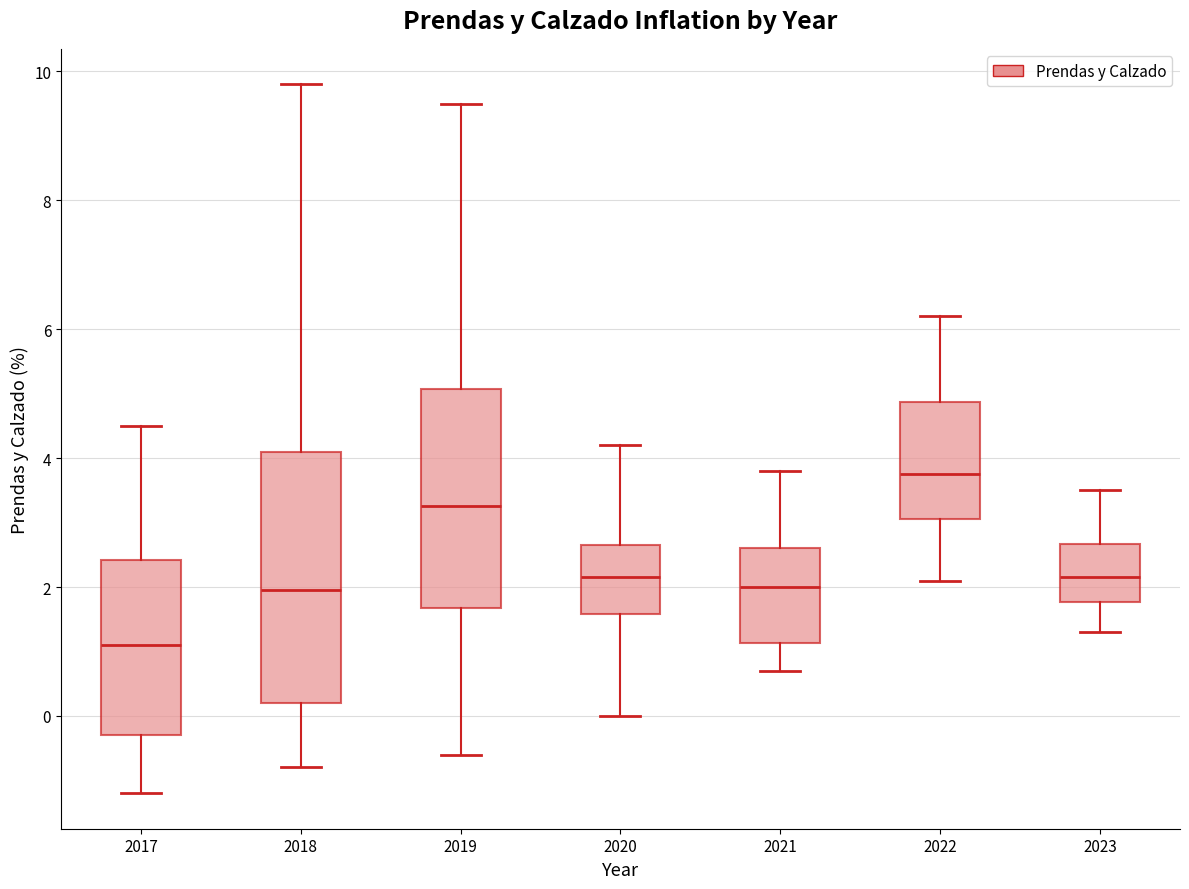

Comparing the boxes themselves (not the whiskers), which one is the tallest?

2018